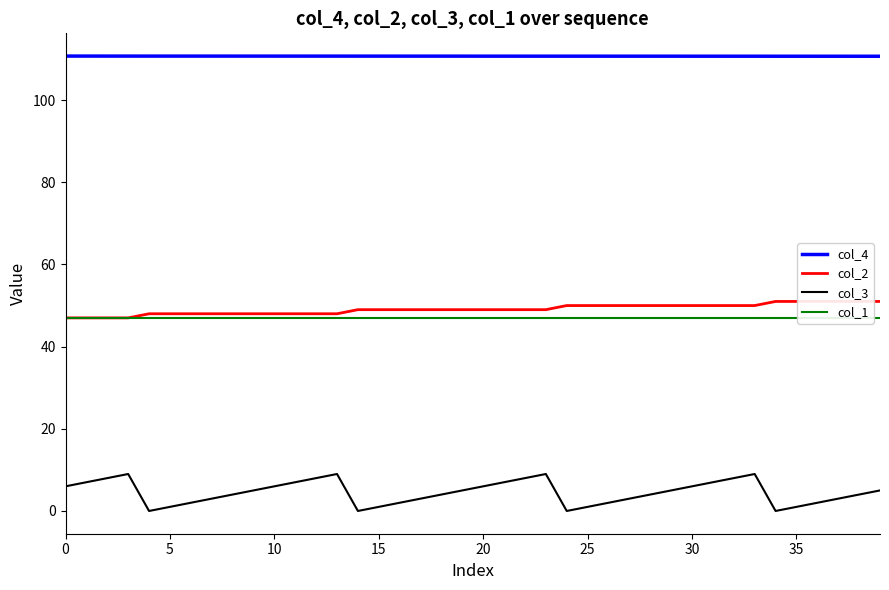

True or false: col_3 and col_4 intersect in this chart.

False